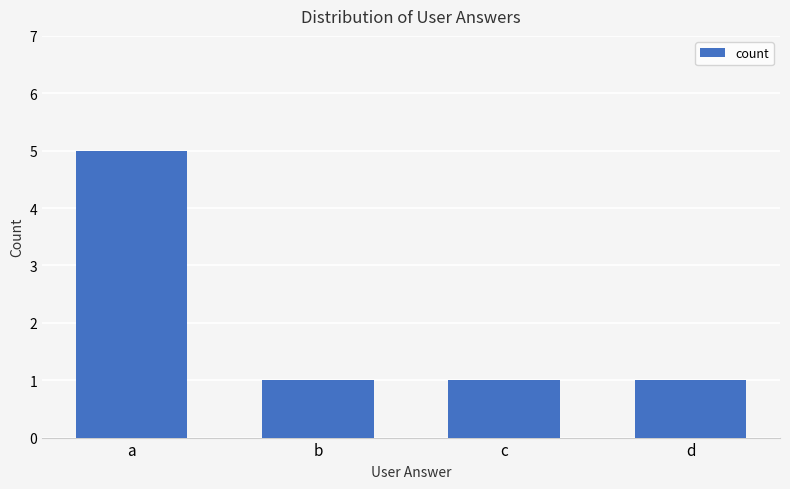

What is the change in value from a to b?

-4